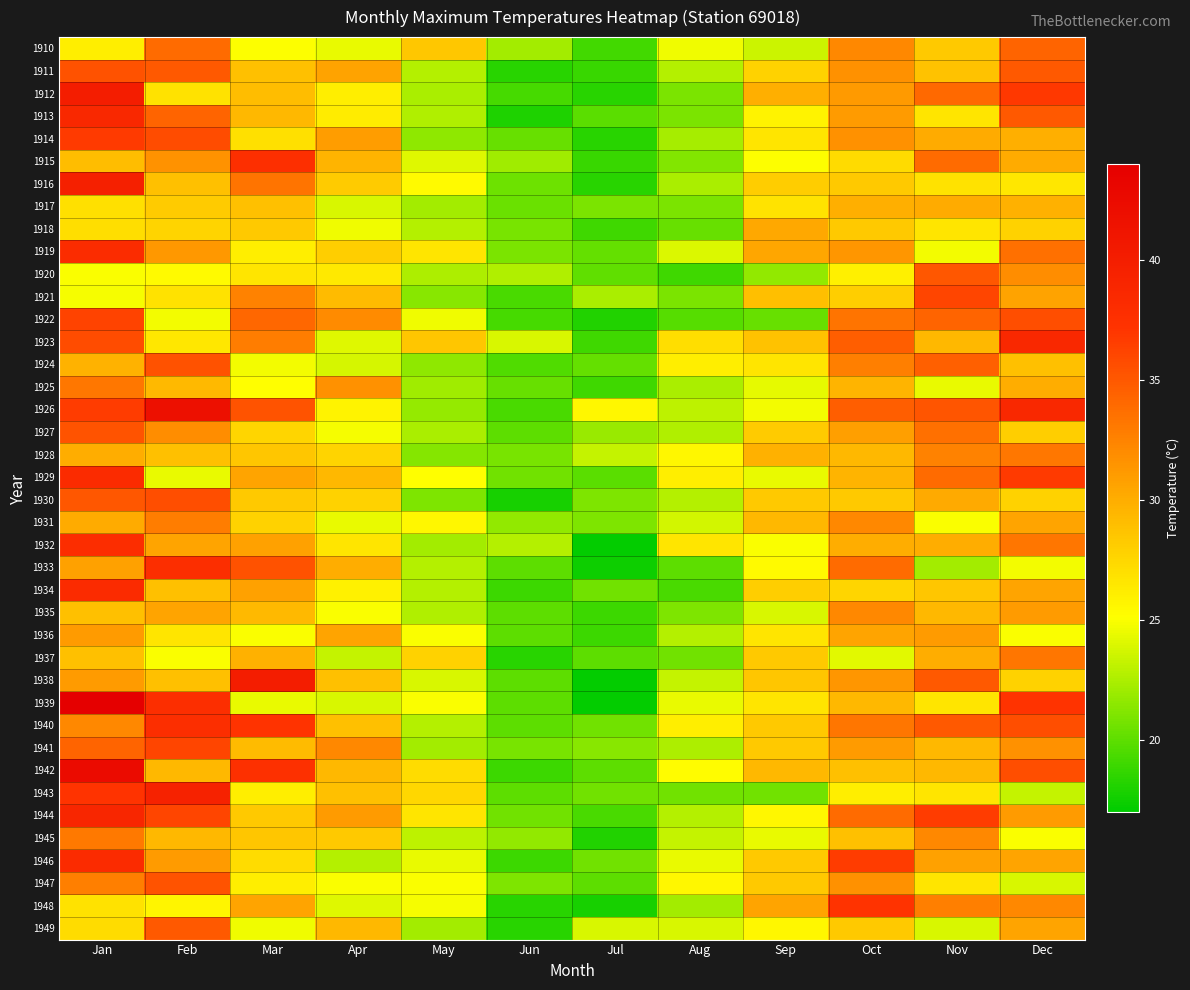

Reading right to left, transcribe all the data shown in this chart.

1910: Dec=34.4	Nov=28.3	Oct=32.2	Sep=23.5	Aug=24.6	Jul=19.2	Jun=22.2	May=28.4	Apr=24.4	Mar=25.1	Feb=33.9	Jan=26.1
1911: Dec=35.0	Nov=28.8	Oct=31.7	Sep=27.8	Aug=22.7	Jul=18.8	Jun=18.3	May=22.7	Apr=30.7	Mar=28.9	Feb=35.0	Jan=35.4
1912: Dec=36.9	Nov=34.0	Oct=31.2	Sep=29.9	Aug=21.0	Jul=18.3	Jun=19.3	May=22.4	Apr=26.1	Mar=29.1	Feb=26.9	Jan=40.0
1913: Dec=35.0	Nov=26.7	Oct=31.1	Sep=25.8	Aug=21.0	Jul=19.9	Jun=18.0	May=22.6	Apr=26.2	Mar=29.4	Feb=34.3	Jan=38.6
1914: Dec=29.9	Nov=30.1	Oct=31.7	Sep=26.6	Aug=22.3	Jul=18.3	Jun=20.3	May=21.6	Apr=31.0	Mar=27.0	Feb=35.7	Jan=36.8
1915: Dec=30.1	Nov=33.9	Oct=27.3	Sep=25.1	Aug=21.2	Jul=18.8	Jun=22.1	May=24.1	Apr=29.6	Mar=37.7	Feb=31.6	Jan=29.1
1916: Dec=26.5	Nov=26.9	Oct=28.3	Sep=28.1	Aug=22.4	Jul=18.3	Jun=20.5	May=25.4	Apr=28.2	Mar=33.4	Feb=28.9	Jan=39.6
1917: Dec=29.8	Nov=30.1	Oct=29.9	Sep=26.8	Aug=21.0	Jul=21.0	Jun=20.4	May=22.2	Apr=23.9	Mar=28.9	Feb=28.2	Jan=27.0
1918: Dec=27.8	Nov=26.7	Oct=28.3	Sep=30.3	Aug=20.3	Jul=19.1	Jun=20.9	May=22.8	Apr=24.6	Mar=28.3	Feb=27.7	Jan=27.1
1919: Dec=33.6	Nov=24.7	Oct=31.4	Sep=30.4	Aug=24.0	Jul=20.2	Jun=21.0	May=26.6	Apr=28.0	Mar=26.1	Feb=31.3	Jan=38.0
1920: Dec=31.9	Nov=35.1	Oct=26.0	Sep=21.7	Aug=19.1	Jul=20.1	Jun=22.6	May=22.5	Apr=26.4	Mar=26.7	Feb=25.4	Jan=25.0
1921: Dec=30.7	Nov=36.1	Oct=28.0	Sep=29.0	Aug=21.0	Jul=22.4	Jun=19.4	May=21.4	Apr=29.2	Mar=32.6	Feb=26.9	Jan=24.9
1922: Dec=35.6	Nov=34.3	Oct=33.4	Sep=20.3	Aug=19.8	Jul=18.1	Jun=19.3	May=24.6	Apr=32.0	Mar=34.1	Feb=24.8	Jan=36.2
1923: Dec=38.6	Nov=29.4	Oct=34.7	Sep=28.8	Aug=27.1	Jul=19.1	Jun=23.9	May=28.6	Apr=24.1	Mar=32.9	Feb=26.5	Jan=35.7
1924: Dec=28.9	Nov=34.6	Oct=32.8	Sep=26.6	Aug=26.1	Jul=20.2	Jun=19.6	May=21.6	Apr=23.8	Mar=24.8	Feb=35.4	Jan=29.7
1925: Dec=30.0	Nov=24.4	Oct=29.6	Sep=24.3	Aug=22.4	Jul=19.1	Jun=20.3	May=22.1	Apr=31.7	Mar=25.2	Feb=29.3	Jan=33.2
1926: Dec=38.6	Nov=35.2	Oct=34.7	Sep=24.8	Aug=23.1	Jul=25.6	Jun=19.4	May=21.8	Apr=25.8	Mar=35.3	Feb=41.7	Jan=36.7
1927: Dec=28.0	Nov=33.6	Oct=30.9	Sep=28.2	Aug=22.6	Jul=21.9	Jun=20.0	May=22.4	Apr=24.9	Mar=27.6	Feb=31.9	Jan=35.3
1928: Dec=33.2	Nov=32.6	Oct=29.4	Sep=29.8	Aug=25.6	Jul=23.3	Jun=20.9	May=21.3	Apr=27.7	Mar=28.6	Feb=28.9	Jan=30.0
1929: Dec=36.8	Nov=33.9	Oct=29.6	Sep=24.4	Aug=26.1	Jul=19.9	Jun=20.6	May=25.2	Apr=29.4	Mar=30.6	Feb=24.4	Jan=38.3
1930: Dec=27.8	Nov=30.2	Oct=28.3	Sep=28.3	Aug=22.8	Jul=21.1	Jun=17.8	May=21.1	Apr=27.8	Mar=28.3	Feb=35.6	Jan=35.1
1931: Dec=30.6	Nov=25.0	Oct=32.2	Sep=29.4	Aug=23.7	Jul=21.1	Jun=21.7	May=25.6	Apr=24.4	Mar=27.8	Feb=32.9	Jan=30.1
1932: Dec=33.3	Nov=30.0	Oct=30.0	Sep=25.0	Aug=26.7	Jul=17.2	Jun=22.8	May=22.2	Apr=26.7	Mar=30.8	Feb=30.6	Jan=37.9
1933: Dec=24.8	Nov=22.2	Oct=33.9	Sep=25.4	Aug=20.0	Jul=17.5	Jun=20.0	May=22.8	Apr=30.0	Mar=35.4	Feb=37.8	Jan=30.8
1934: Dec=30.6	Nov=28.6	Oct=27.6	Sep=28.0	Aug=19.4	Jul=20.6	Jun=18.9	May=22.8	Apr=25.9	Mar=30.8	Feb=28.9	Jan=38.3
1935: Dec=31.1	Nov=29.4	Oct=32.2	Sep=23.9	Aug=21.1	Jul=18.9	Jun=20.0	May=22.6	Apr=25.0	Mar=29.3	Feb=30.6	Jan=28.9
1936: Dec=25.0	Nov=31.1	Oct=30.6	Sep=26.7	Aug=22.8	Jul=18.9	Jun=20.0	May=25.0	Apr=30.6	Mar=25.0	Feb=26.7	Jan=31.1
1937: Dec=33.3	Nov=30.0	Oct=24.2	Sep=28.3	Aug=20.6	Jul=20.0	Jun=18.3	May=27.8	Apr=23.3	Mar=29.8	Feb=25.0	Jan=28.9
1938: Dec=27.8	Nov=35.0	Oct=31.4	Sep=28.6	Aug=23.3	Jul=17.2	Jun=20.0	May=23.9	Apr=28.9	Mar=40.0	Feb=28.9	Jan=31.1
1939: Dec=37.2	Nov=26.7	Oct=29.4	Sep=26.7	Aug=24.4	Jul=17.2	Jun=20.0	May=25.0	Apr=23.9	Mar=24.4	Feb=37.8	Jan=43.9
1940: Dec=35.6	Nov=35.0	Oct=33.3	Sep=28.3	Aug=26.1	Jul=20.6	Jun=20.0	May=22.8	Apr=28.9	Mar=37.2	Feb=37.8	Jan=32.2
1941: Dec=31.7	Nov=29.4	Oct=31.1	Sep=28.3	Aug=22.5	Jul=21.4	Jun=20.8	May=22.2	Apr=32.2	Mar=29.2	Feb=36.1	Jan=34.4
1942: Dec=35.6	Nov=29.4	Oct=28.9	Sep=29.4	Aug=25.3	Jul=20.0	Jun=18.9	May=27.2	Apr=29.4	Mar=37.5	Feb=29.4	Jan=42.5
1943: Dec=23.3	Nov=26.7	Oct=26.1	Sep=20.6	Aug=20.6	Jul=20.6	Jun=20.0	May=27.5	Apr=28.9	Mar=26.1	Feb=39.4	Jan=37.2
1944: Dec=31.1	Nov=36.7	Oct=33.9	Sep=25.6	Aug=22.8	Jul=19.4	Jun=20.6	May=26.7	Apr=31.1	Mar=28.3	Feb=36.1	Jan=38.9
1945: Dec=25.0	Nov=32.2	Oct=28.9	Sep=24.4	Aug=23.3	Jul=18.1	Jun=21.7	May=23.1	Apr=28.3	Mar=28.6	Feb=29.4	Jan=33.1
1946: Dec=30.6	Nov=30.8	Oct=36.7	Sep=28.3	Aug=24.4	Jul=20.6	Jun=18.9	May=24.4	Apr=22.8	Mar=27.2	Feb=31.1	Jan=38.3
1947: Dec=23.9	Nov=26.7	Oct=31.7	Sep=28.3	Aug=25.6	Jul=20.0	Jun=21.1	May=25.0	Apr=25.0	Mar=26.1	Feb=35.3	Jan=32.8
1948: Dec=32.2	Nov=32.8	Oct=37.2	Sep=30.6	Aug=22.2	Jul=17.8	Jun=18.3	May=24.9	Apr=24.1	Mar=30.6	Feb=25.7	Jan=26.9
1949: Dec=30.6	Nov=23.9	Oct=28.3	Sep=25.6	Aug=23.9	Jul=23.9	Jun=18.3	May=22.2	Apr=29.4	Mar=24.6	Feb=35.0	Jan=27.2